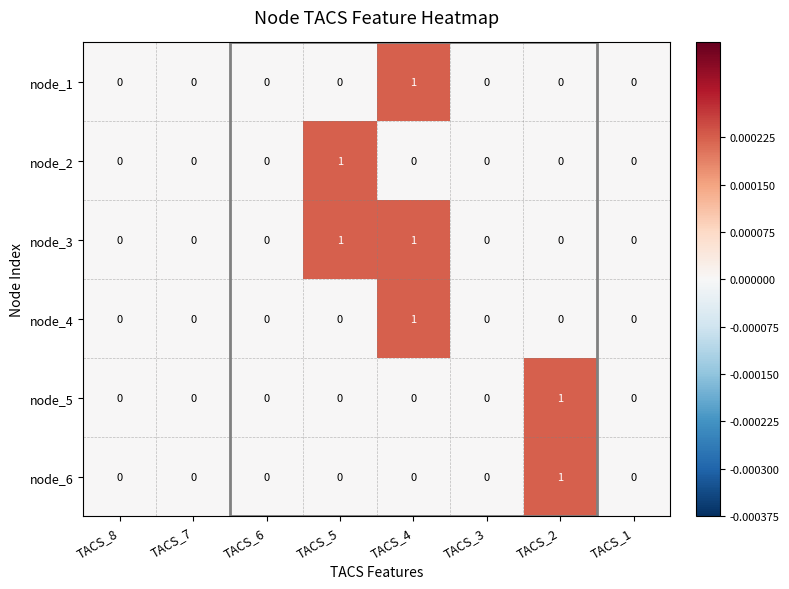

At which category is the sum across all series the highest?

TACS_4